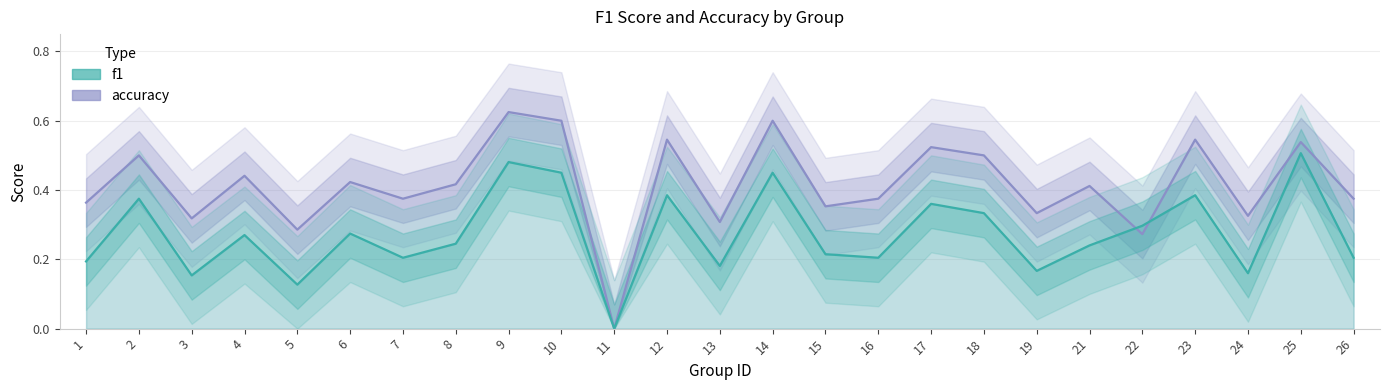

How many lines are shown in the chart?

2